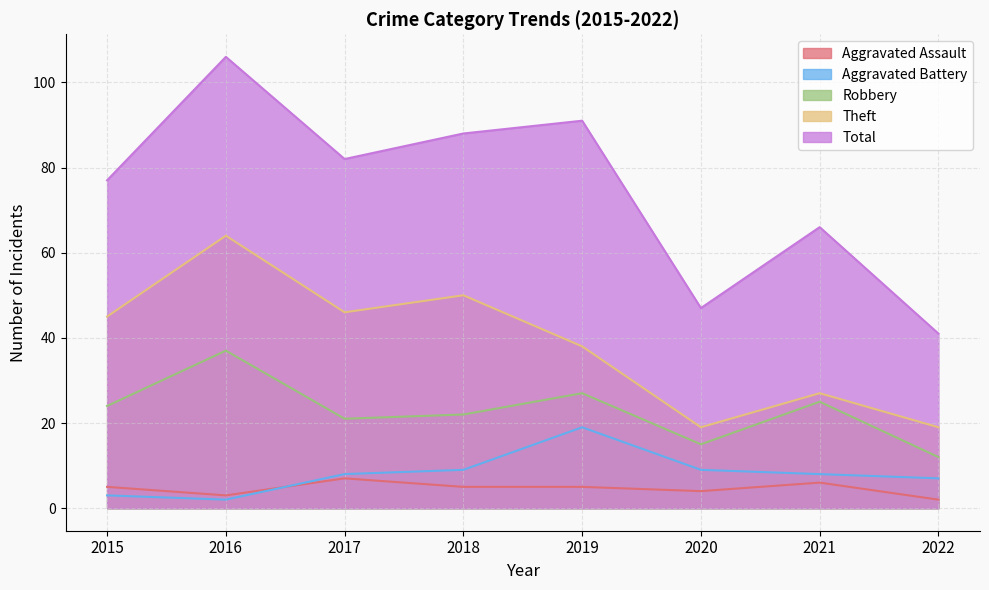

Which category has the highest value in the Aggravated Battery series?

2019